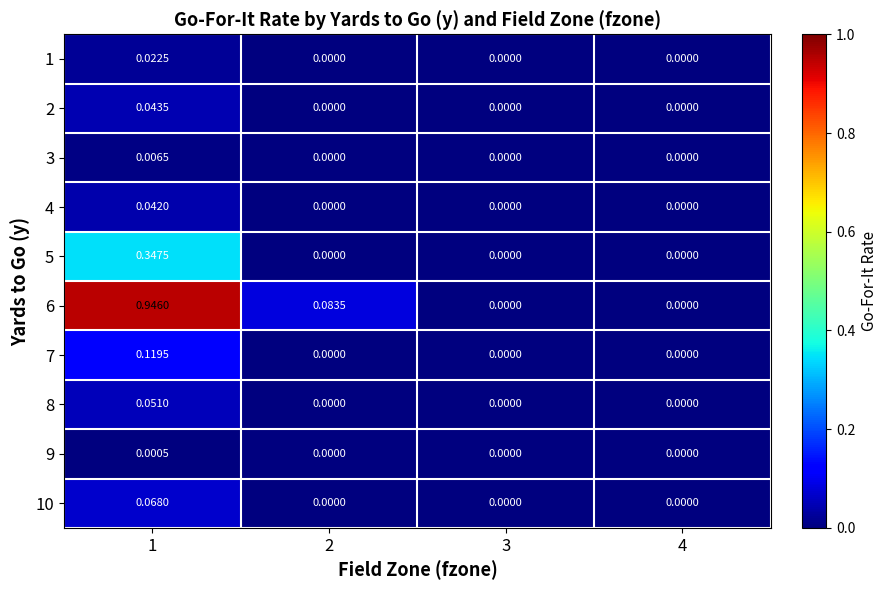

Is the value of 1 at 4 greater than the value of 7 at 1?

No